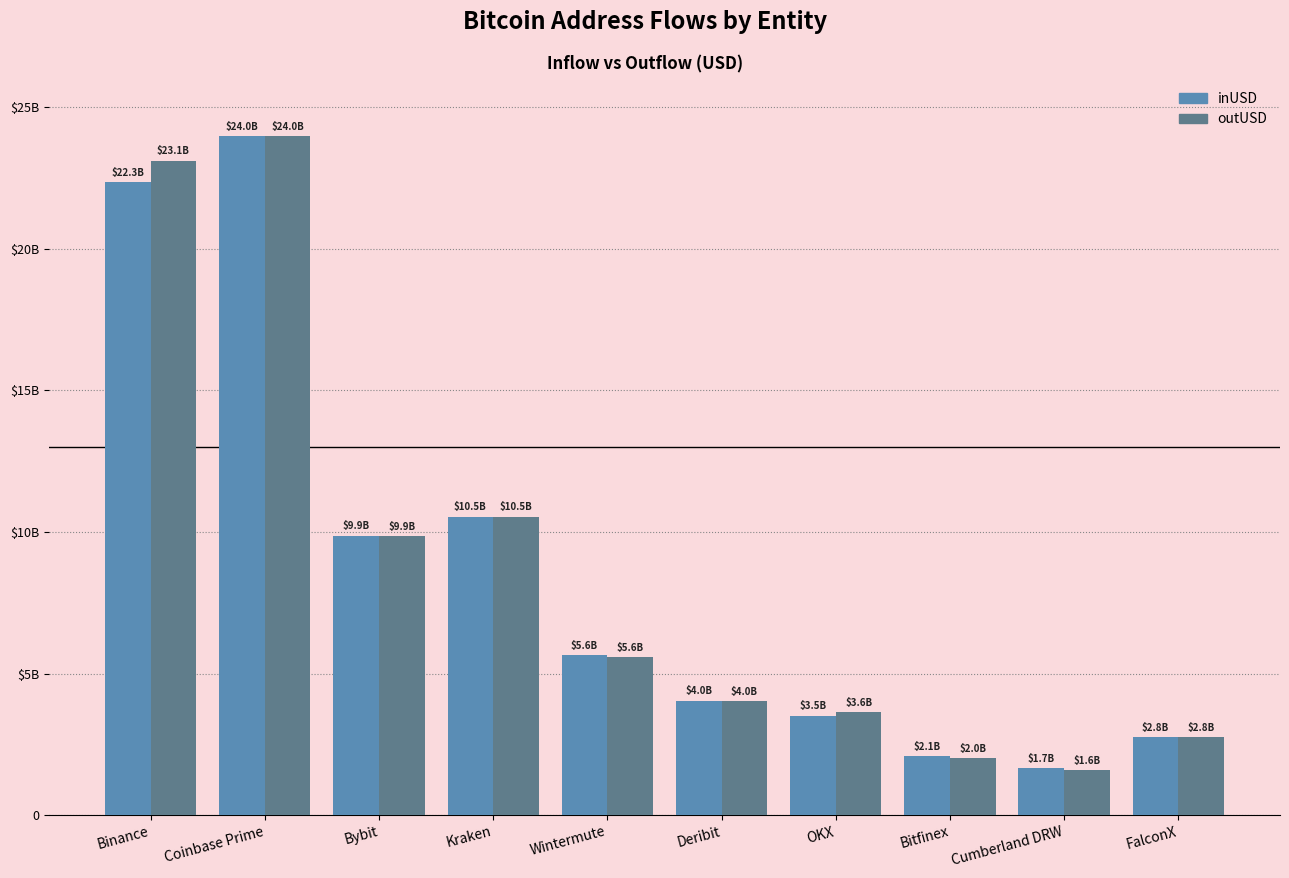

At which label is outUSD closest to 12789095704?

Kraken